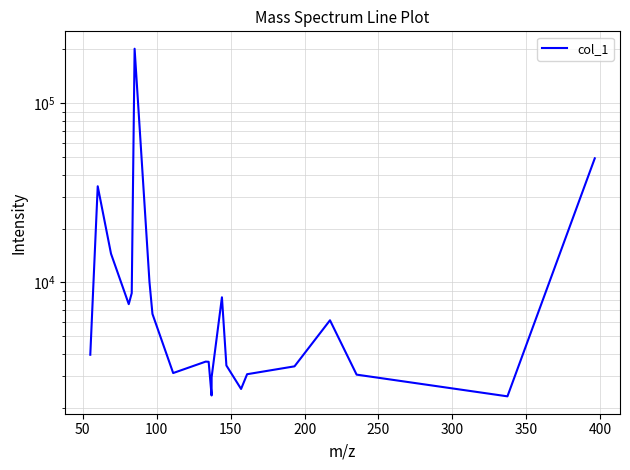

What is the average value?

17498.1